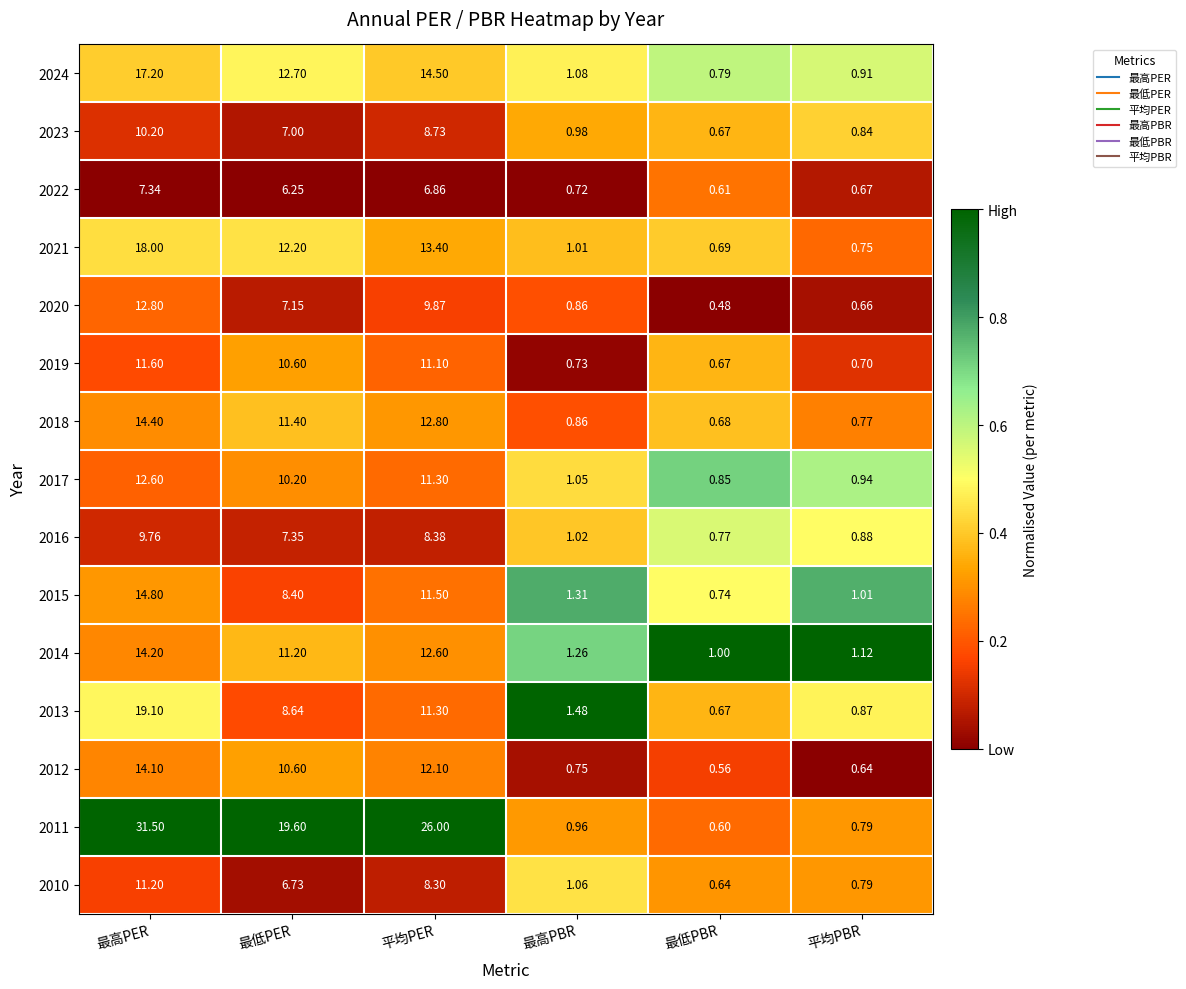

At which label does 2023 first exceed 7?

最高PER